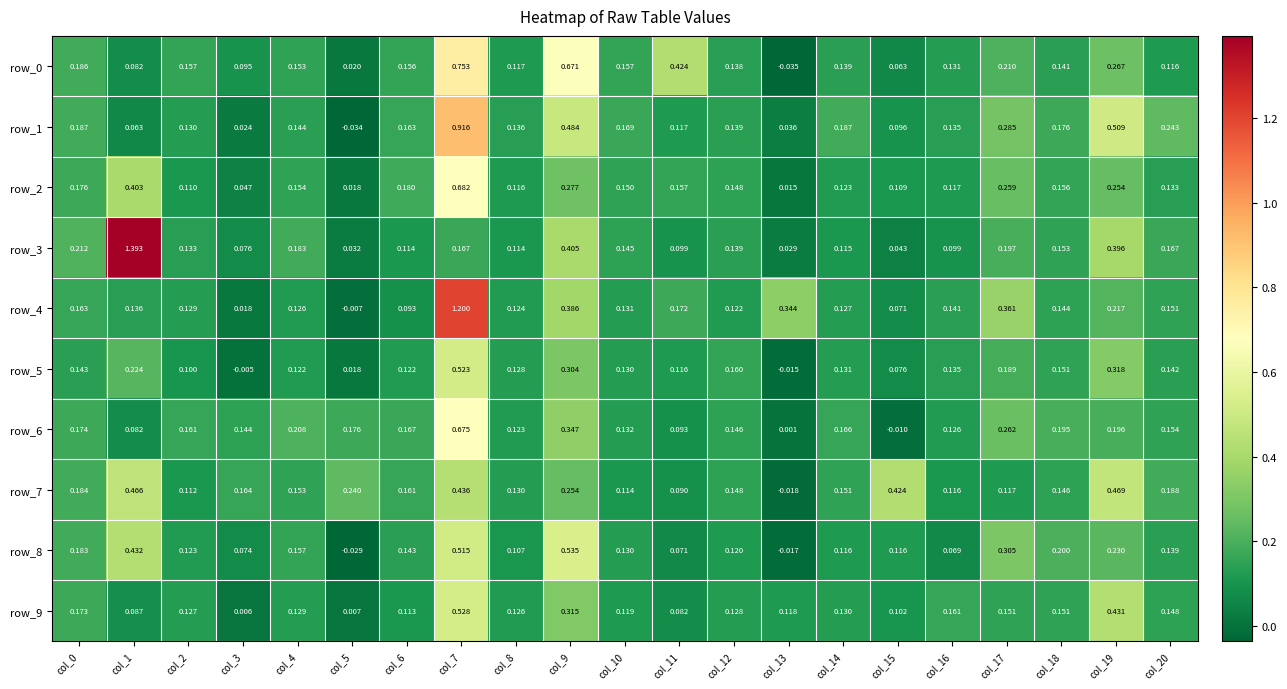

What is the difference between the highest and lowest values at col_18?

0.1